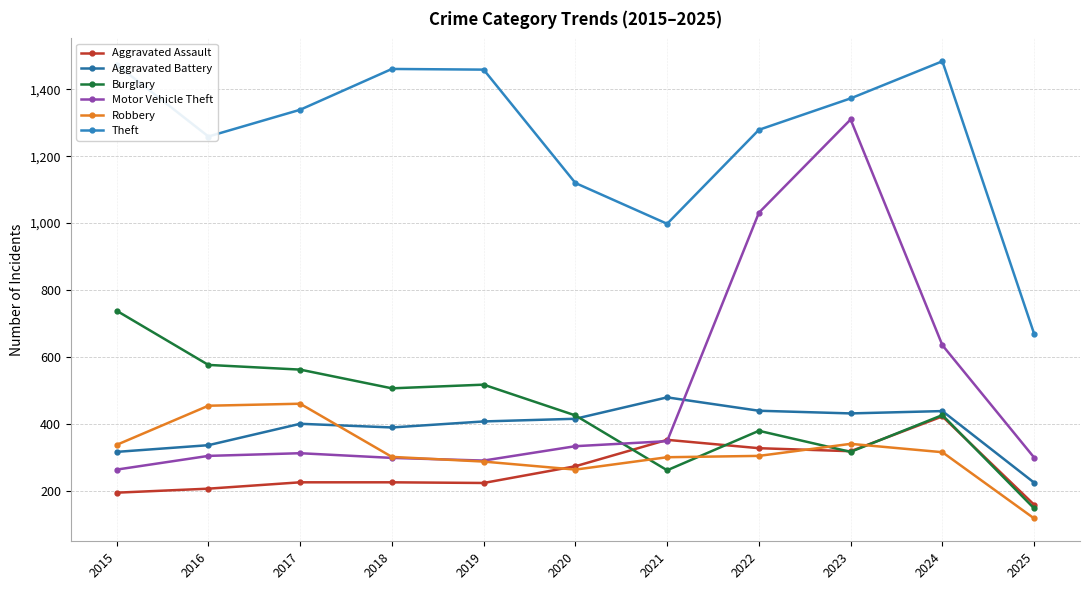

What is the smallest value displayed?

117